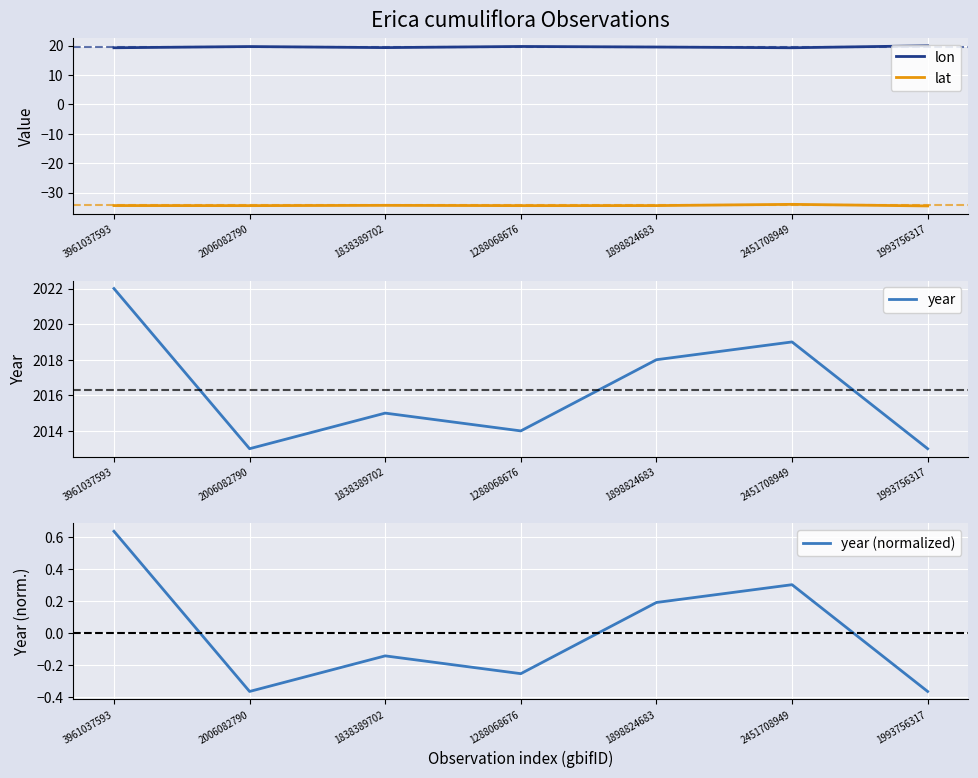

Reading right to left, extract all data points from this chart.

lon: 1993756317=19.9	2451708949=19.3	1898824683=19.5	1288068676=19.7	1838389702=19.3	2006082790=19.7	3961037593=19.3
lat: 1993756317=-34.5	2451708949=-34.0	1898824683=-34.4	1288068676=-34.4	1838389702=-34.3	2006082790=-34.4	3961037593=-34.4
year: 1993756317=2013.0	2451708949=2019.0	1898824683=2018.0	1288068676=2014.0	1838389702=2015.0	2006082790=2013.0	3961037593=2022.0
year (normalized): 1993756317=-0.4	2451708949=0.3	1898824683=0.2	1288068676=-0.3	1838389702=-0.1	2006082790=-0.4	3961037593=0.6